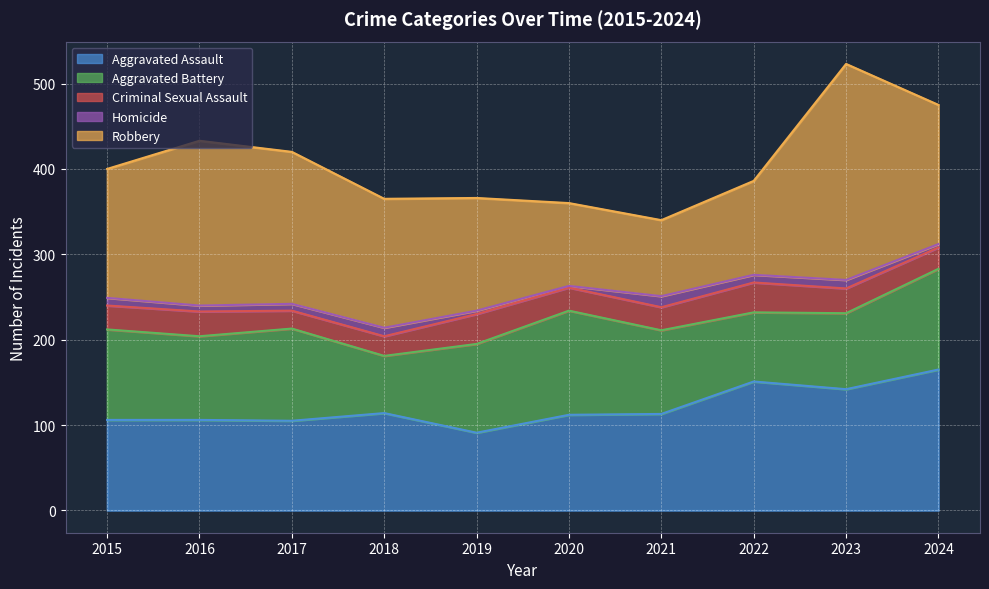

Reading right to left, extract all data points from this chart.

Aggravated Assault: 2024=165	2023=142	2022=151	2021=113	2020=112	2019=91	2018=114	2017=105	2016=106	2015=106
Aggravated Battery: 2024=118	2023=89	2022=81	2021=98	2020=122	2019=104	2018=67	2017=108	2016=98	2015=106
Criminal Sexual Assault: 2024=25	2023=29	2022=35	2021=27	2020=27	2019=35	2018=23	2017=21	2016=29	2015=28
Homicide: 2024=4	2023=10	2022=9	2021=13	2020=2	2019=4	2018=10	2017=8	2016=7	2015=9
Robbery: 2024=163	2023=253	2022=110	2021=89	2020=97	2019=132	2018=151	2017=178	2016=193	2015=151